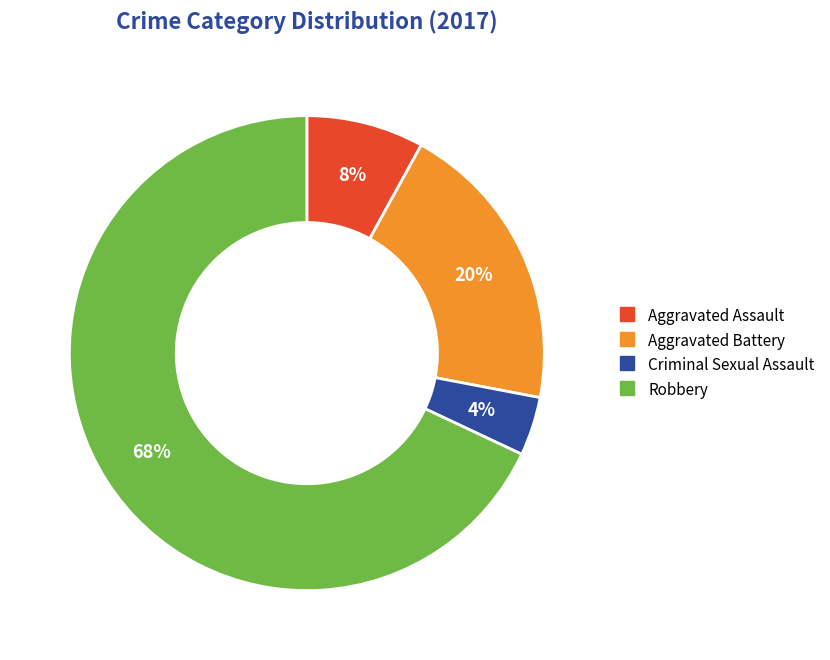

Combined, do Robbery and Aggravated Battery account for over 50%?

Yes